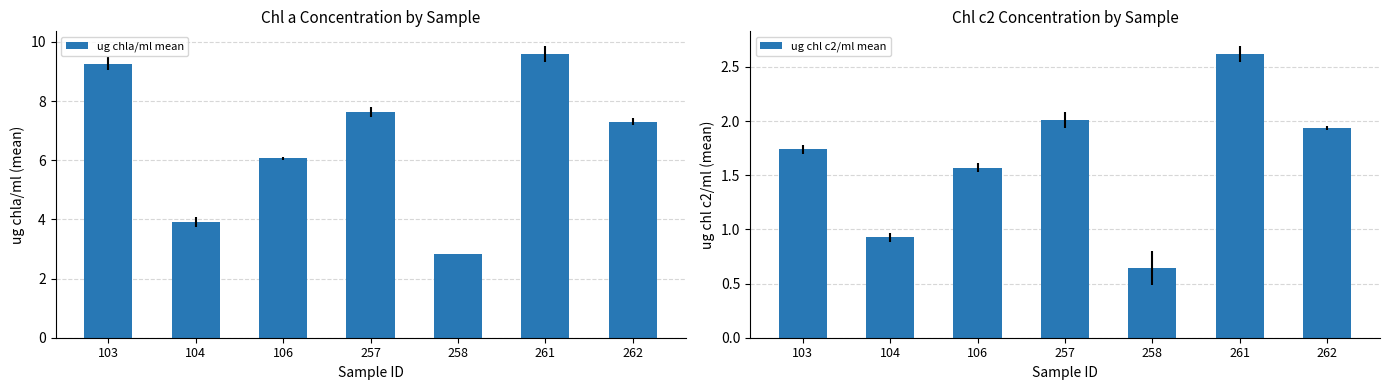

Rank the series by their average value, from lowest to highest.

ug chl c2/ml mean, ug chla/ml mean